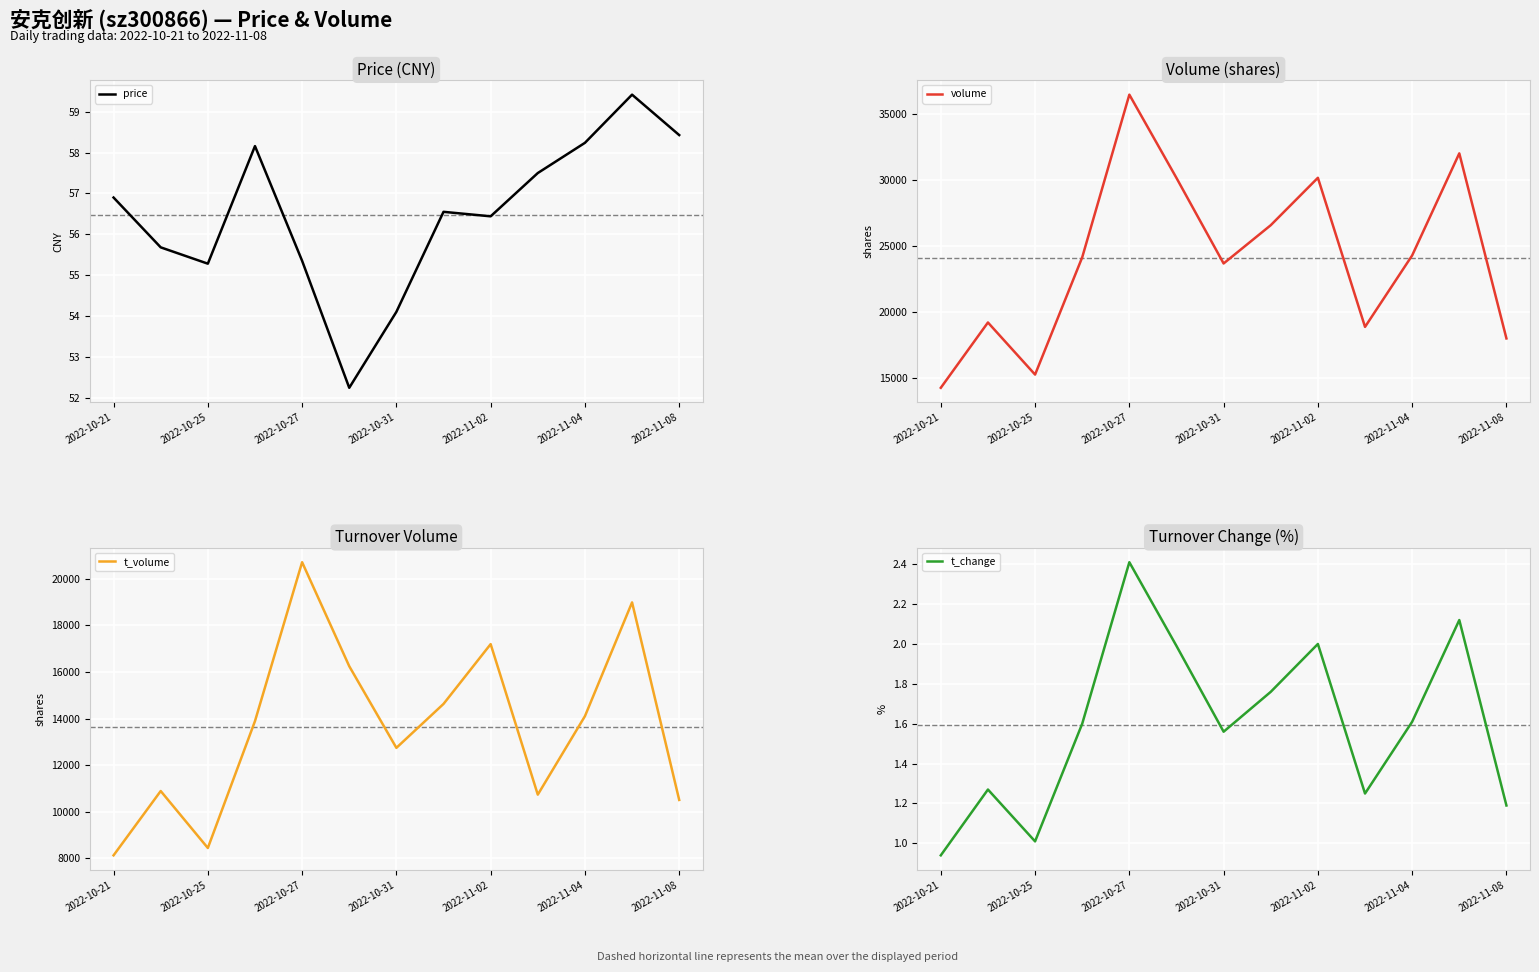

Which series has the largest range (max minus min)?

volume